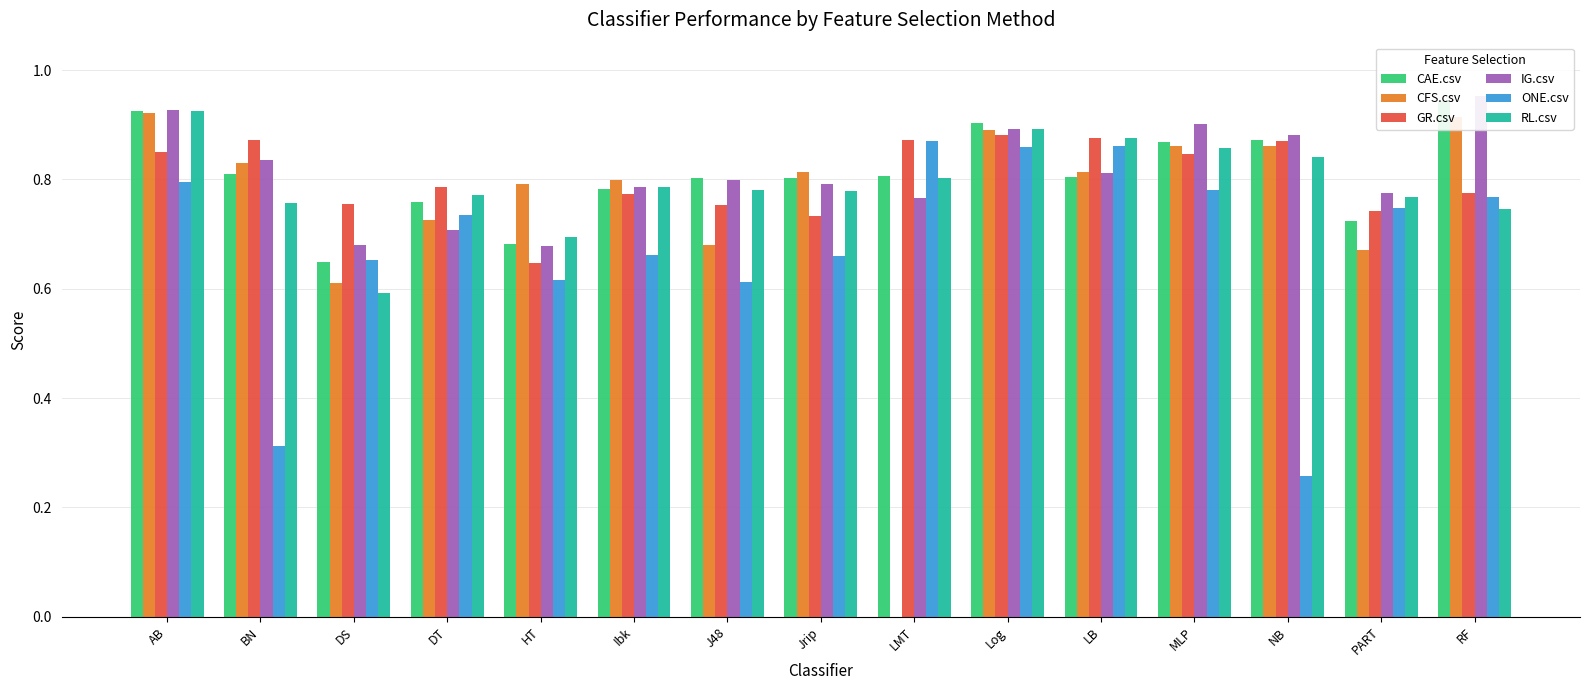

What is the difference between the second highest and minimum values in the CAE.csv series?

0.3